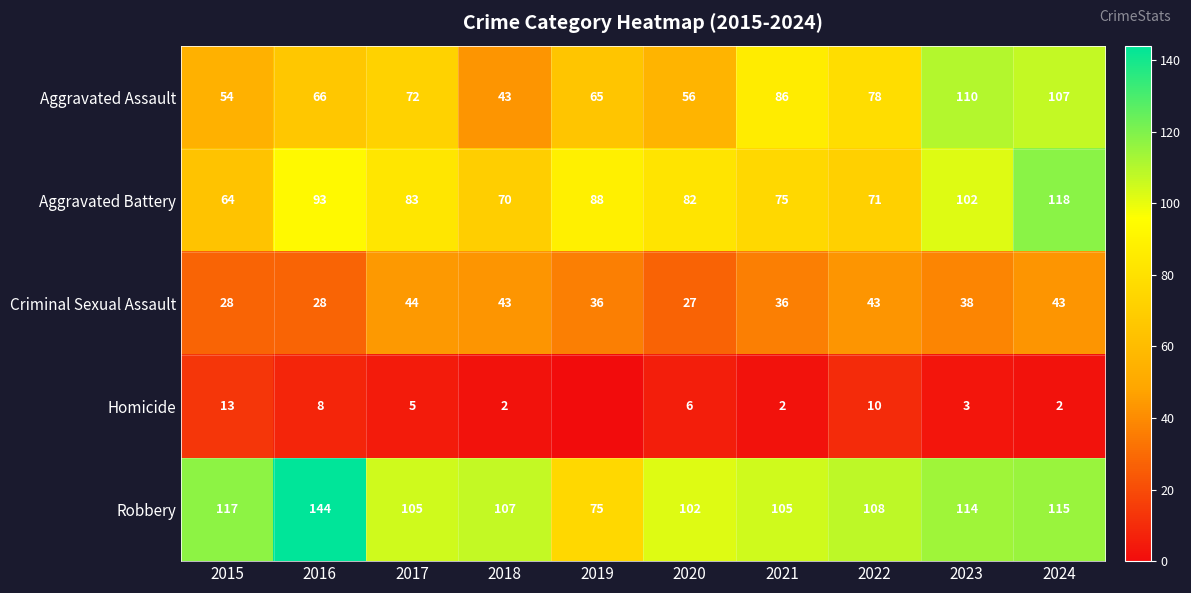

Is it true that Aggravated Battery equals 134 at 2017?

False